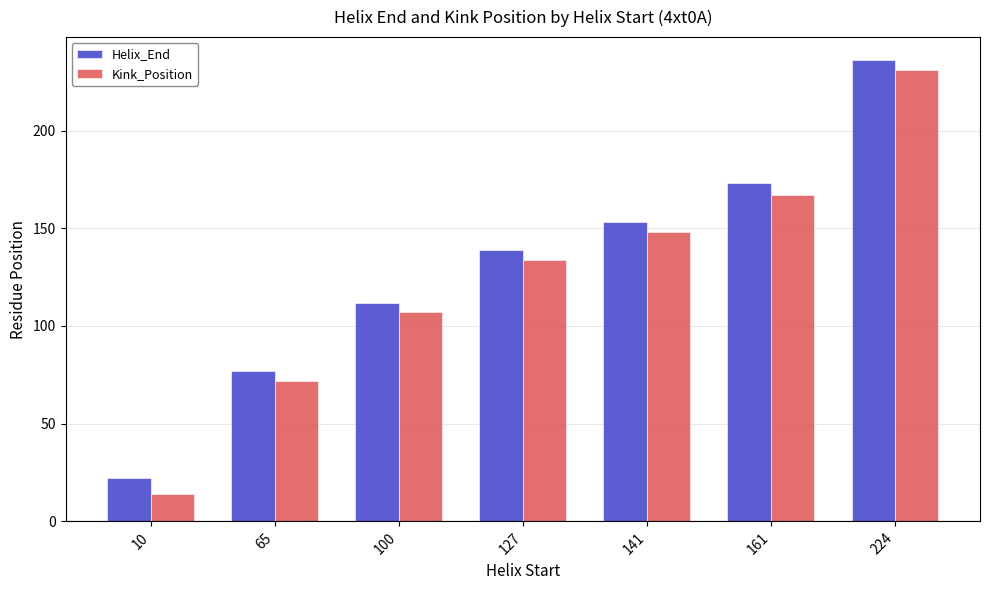

Which category has the highest value across all series?

224